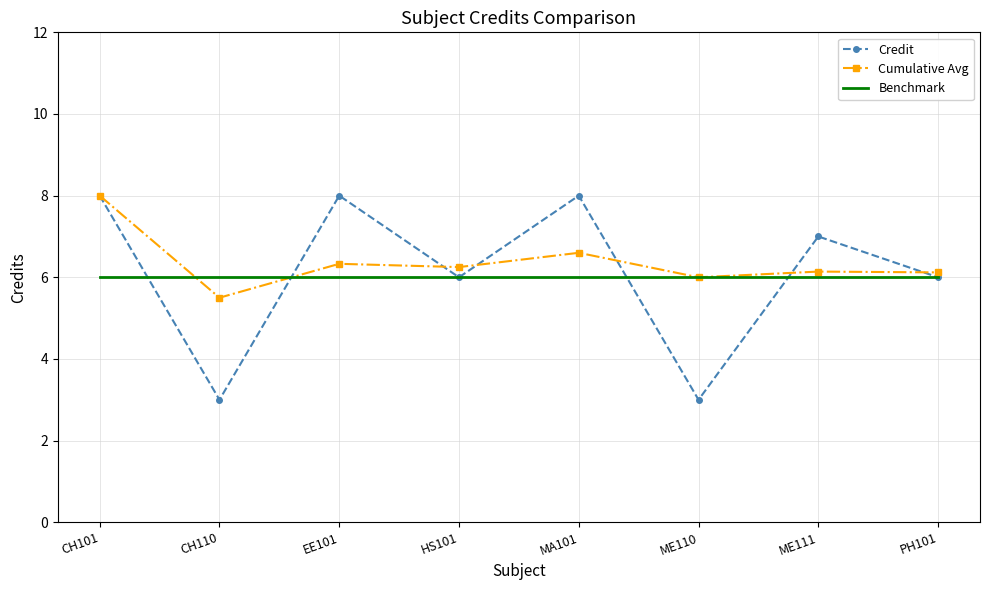

The Cumulative Avg series shows 6.6 at MA101. True or false?

True